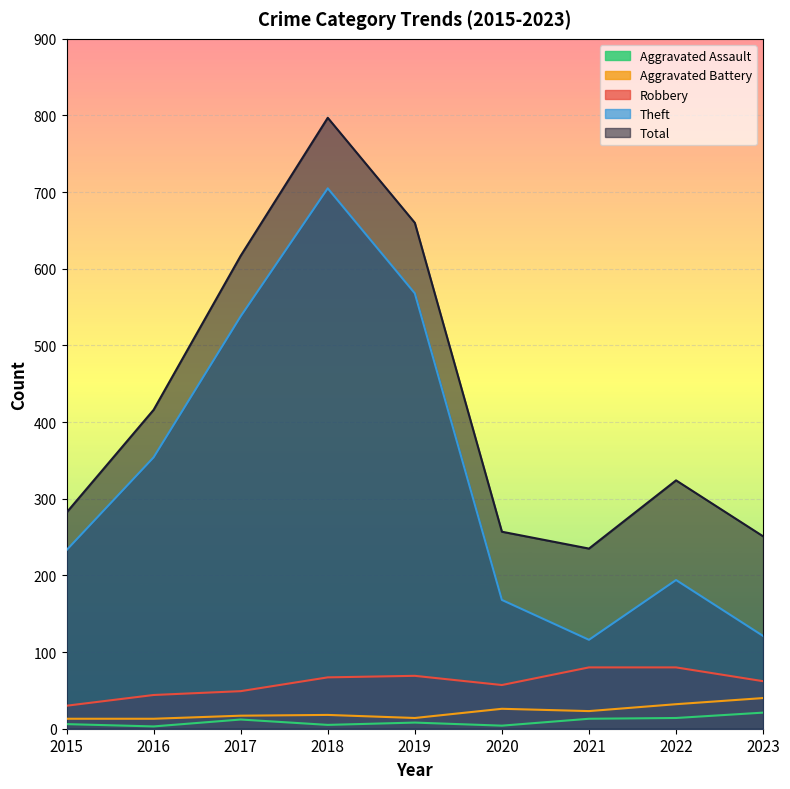

What is the difference between the Total values at 2016 and 2017?

201